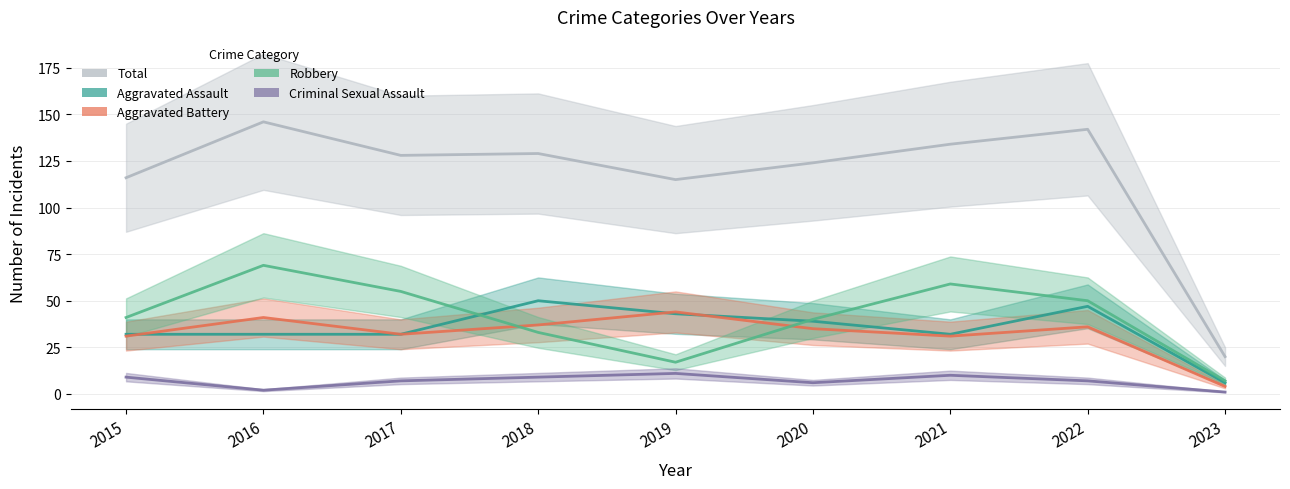

True or false: Criminal Sexual Assault and Total cross at least once.

False